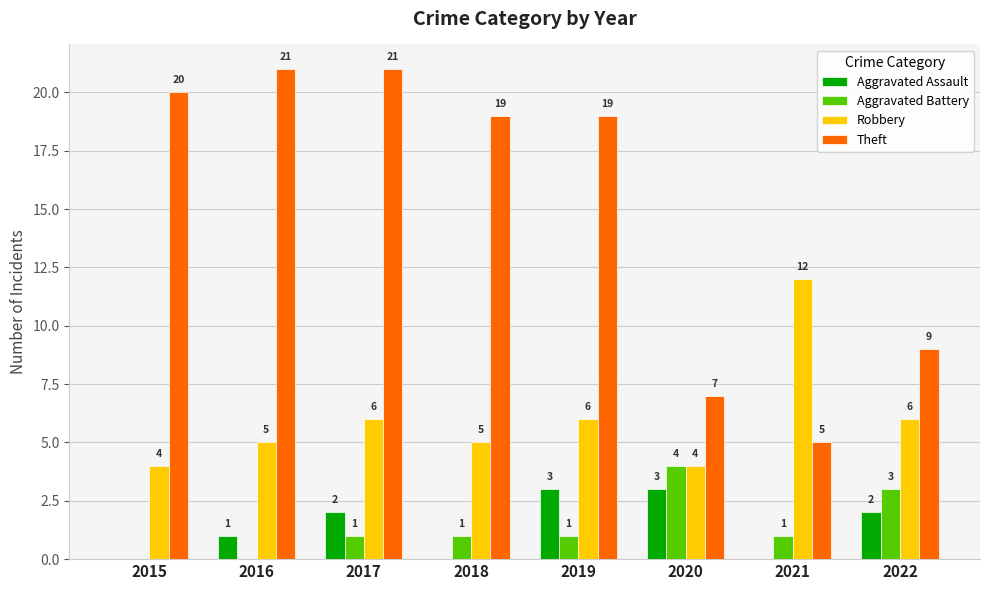

What is the greatest value displayed?

21